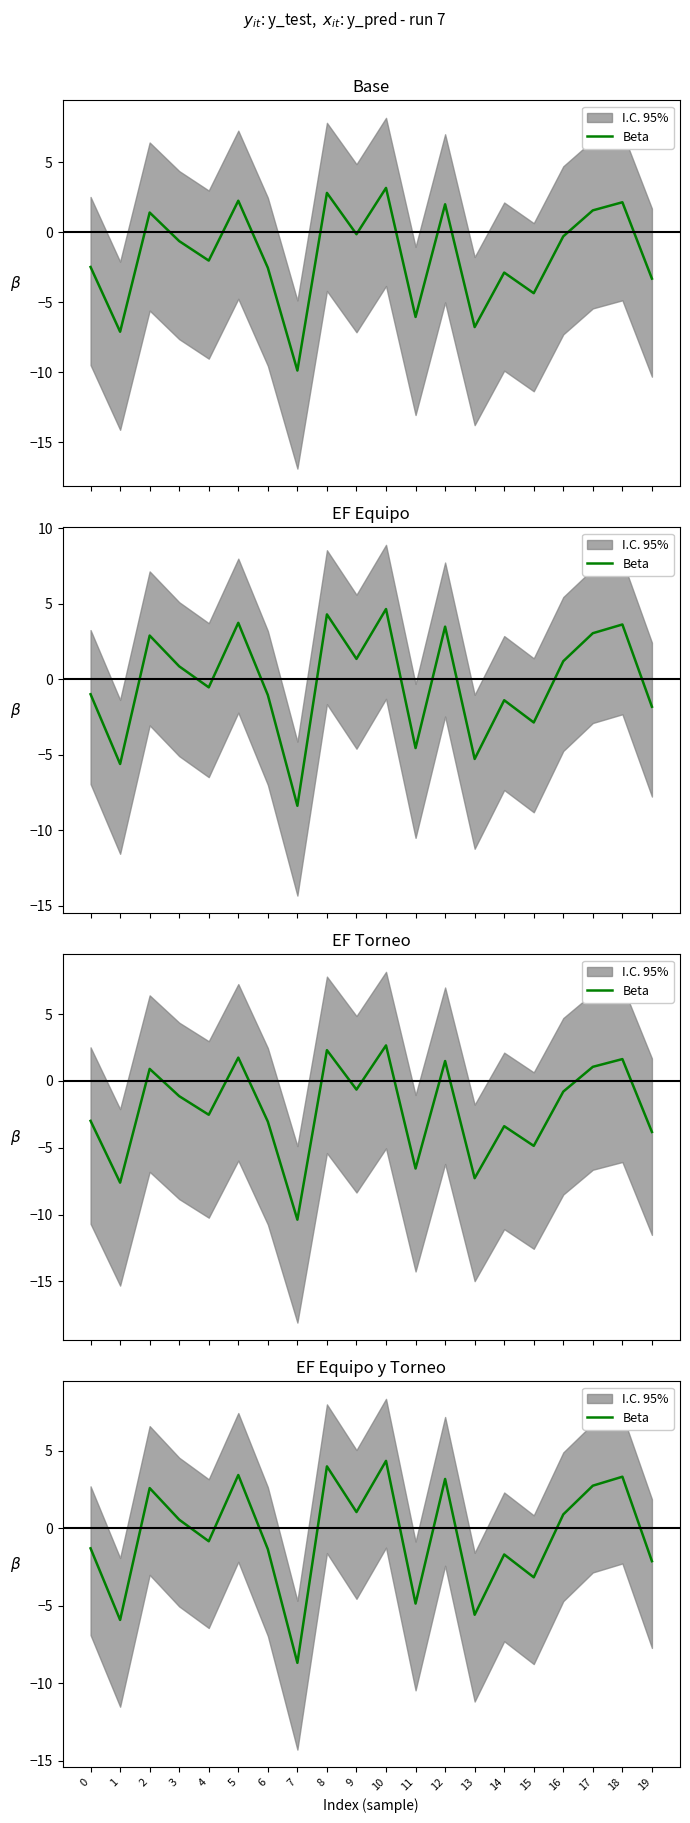

Reading right to left, list all the values displayed in this chart.

-2.1	3.3	2.8	0.9	-3.2	-1.7	-5.6	3.2	-4.9	4.4	1.0	4.0	-8.7	-1.3	3.4	-0.8	0.6	2.6	-5.9	-1.3